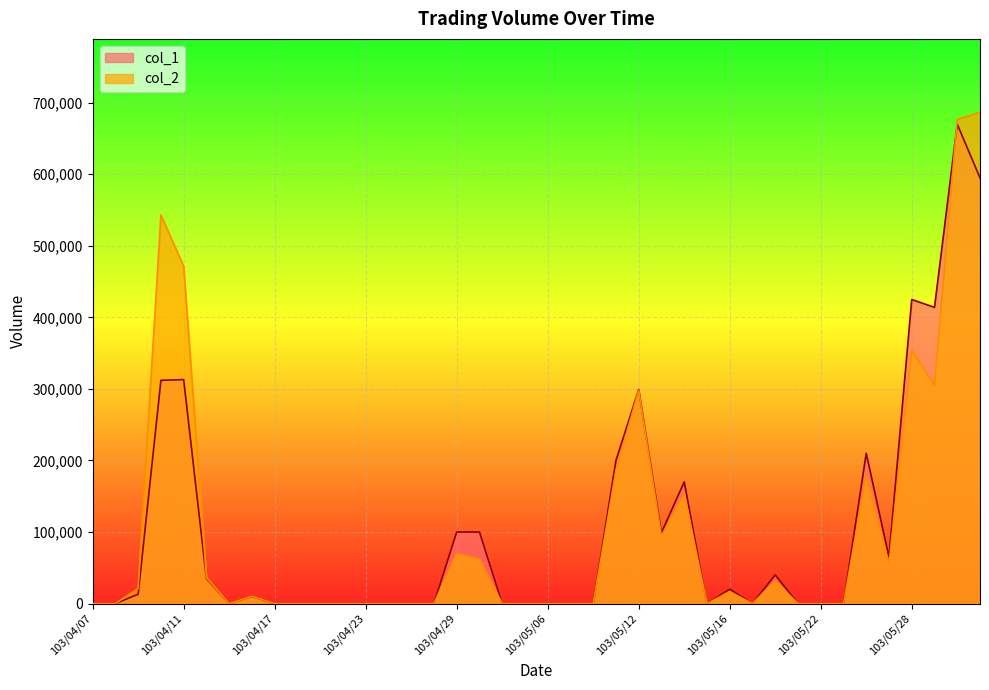

Does the chart display data point markers on the line(s)?

No